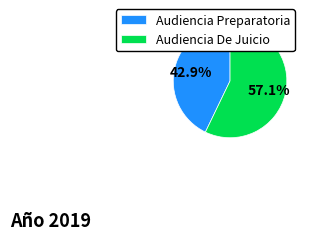

To the nearest percent, what portion does Audiencia De Juicio represent?

57%